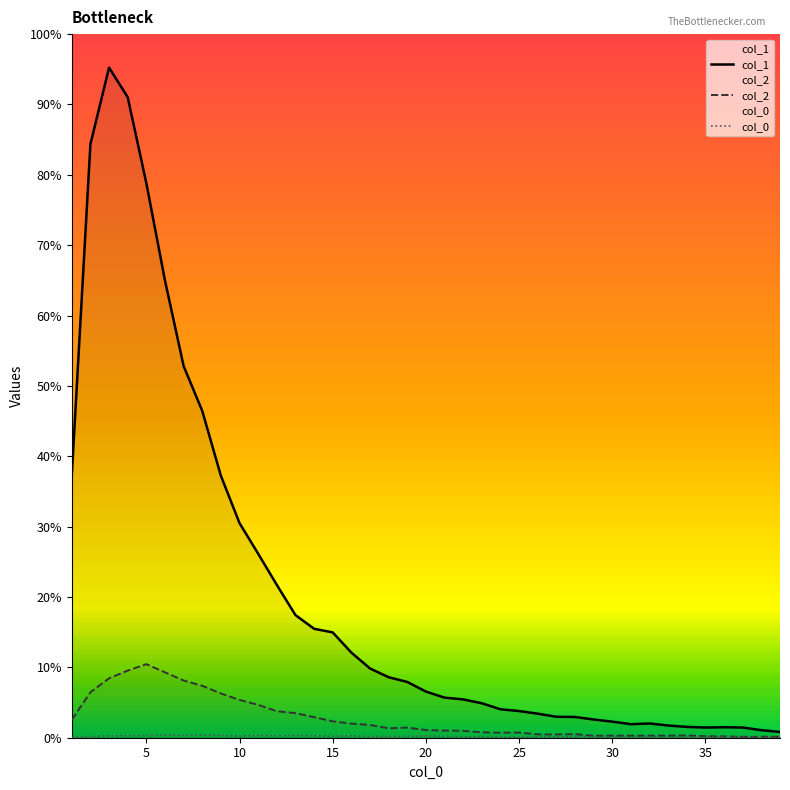

Does the chart display data point markers on the line(s)?

No